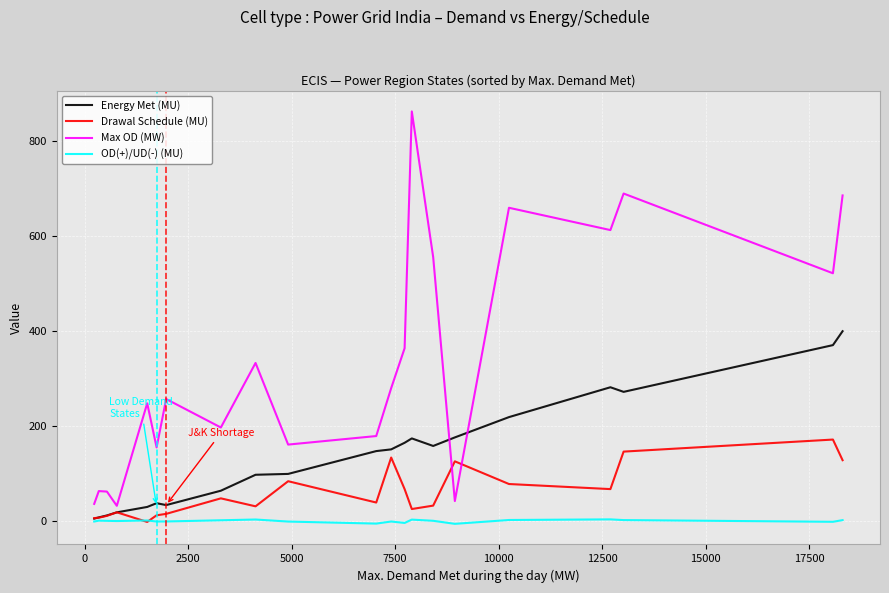

What is the maximum value for Max OD (MW)?

863.0